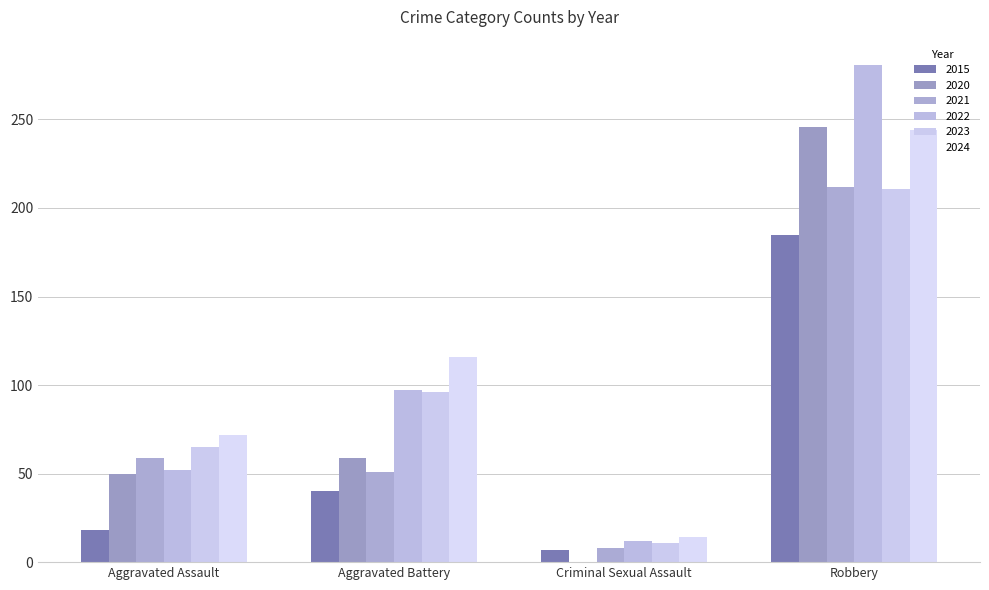

Reading left to right, transcribe all the data shown in this chart.

2015: 18	40	7	185
2020: 50	59	0	246
2021: 59	51	8	212
2022: 52	97	12	281
2023: 65	96	11	211
2024: 72	116	14	244